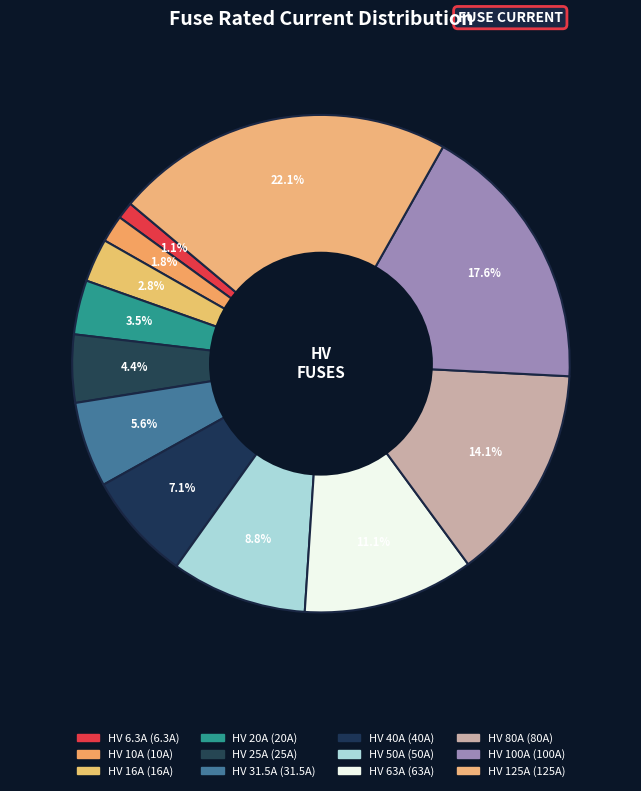

How many slices are in this pie chart?

12